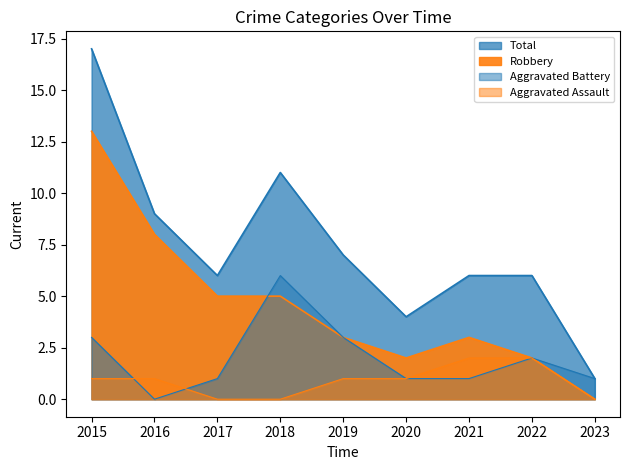

What is the value of the Aggravated Battery point at the 9th from the left?

1